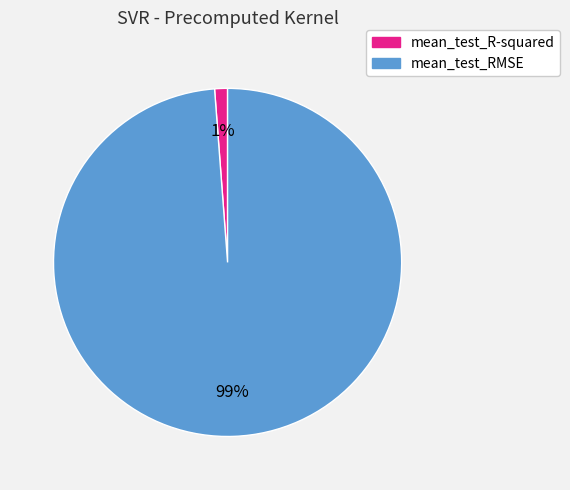

To the nearest percent, what is the average slice percentage?

50%